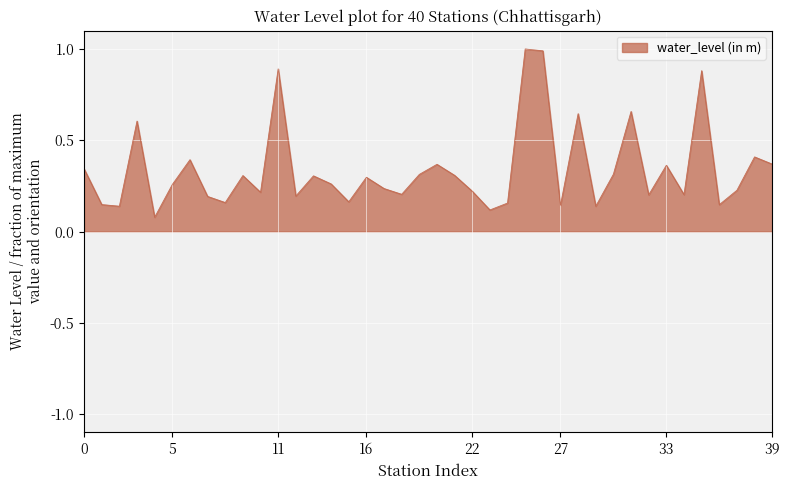

What is the difference between the maximum and minimum values?

0.9